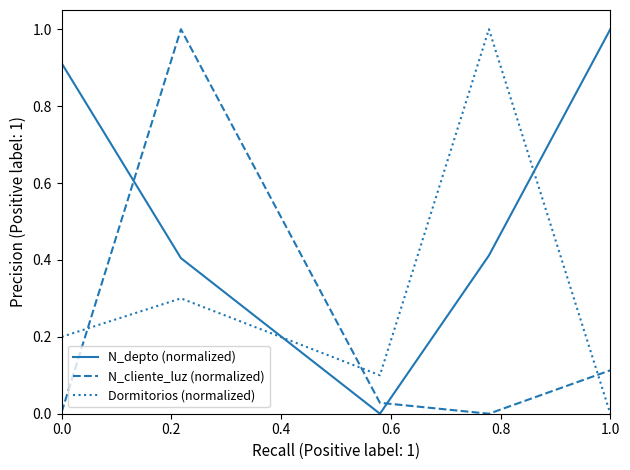

Rank the series by their average value, from lowest to highest.

N_cliente_luz (normalized), Dormitorios (normalized), N_depto (normalized)